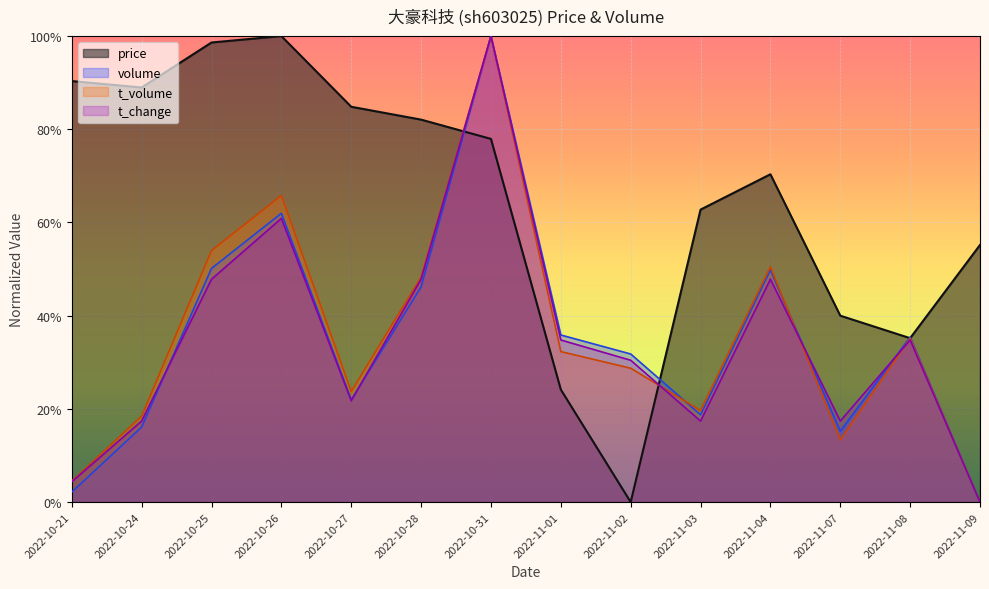

True or false: t_change and price intersect in this chart.

True